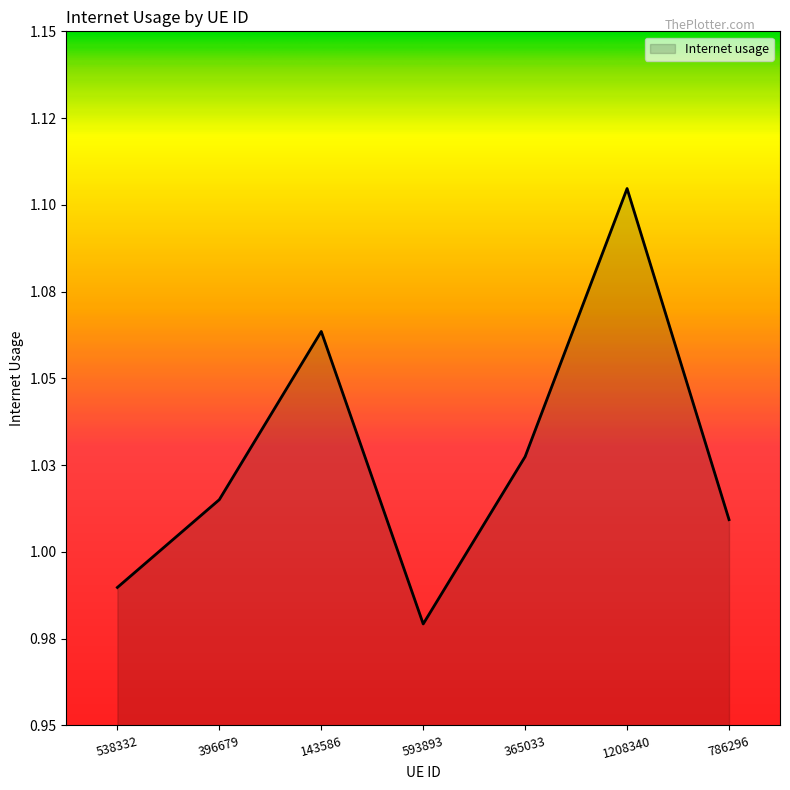

Does the chart display data point markers on the line(s)?

No